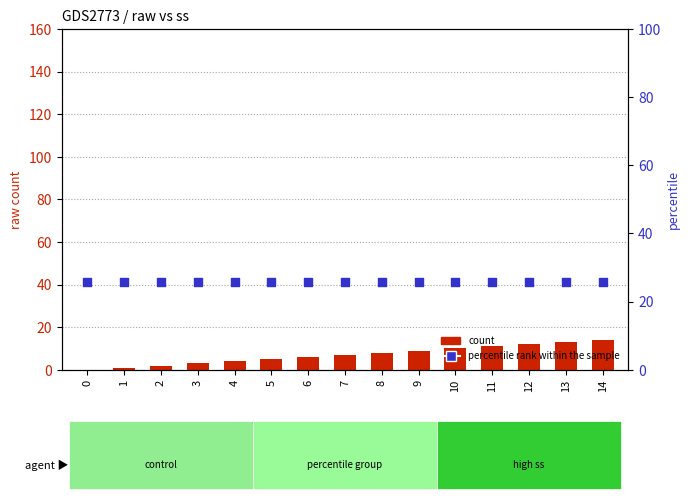

At which category is the sum across all series the highest?

14